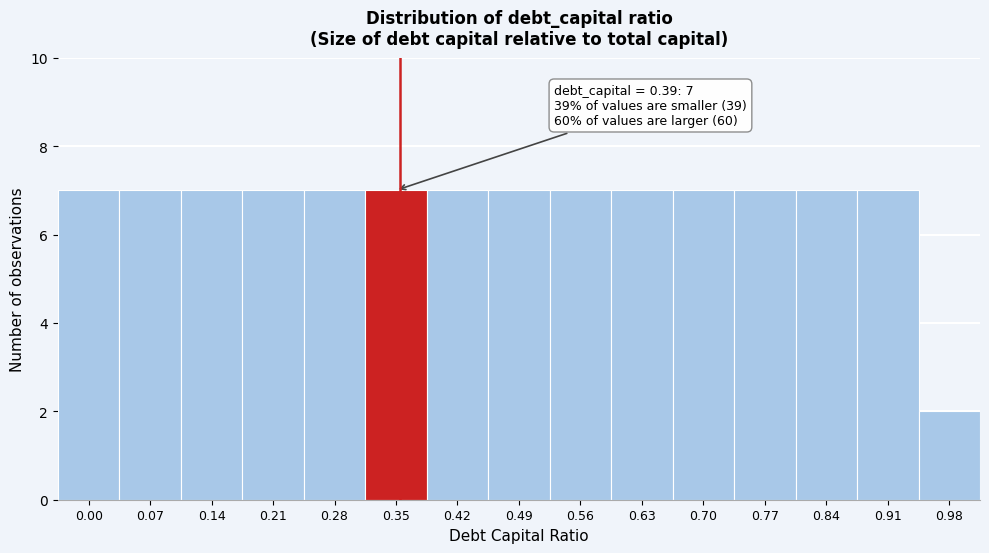

Reading left to right, extract all data points from this chart.

0.00=7	0.07=7	0.14=7	0.21=7	0.28=7	0.35=7	0.42=7	0.49=7	0.56=7	0.63=7	0.70=7	0.77=7	0.84=7	0.91=7	0.98=2